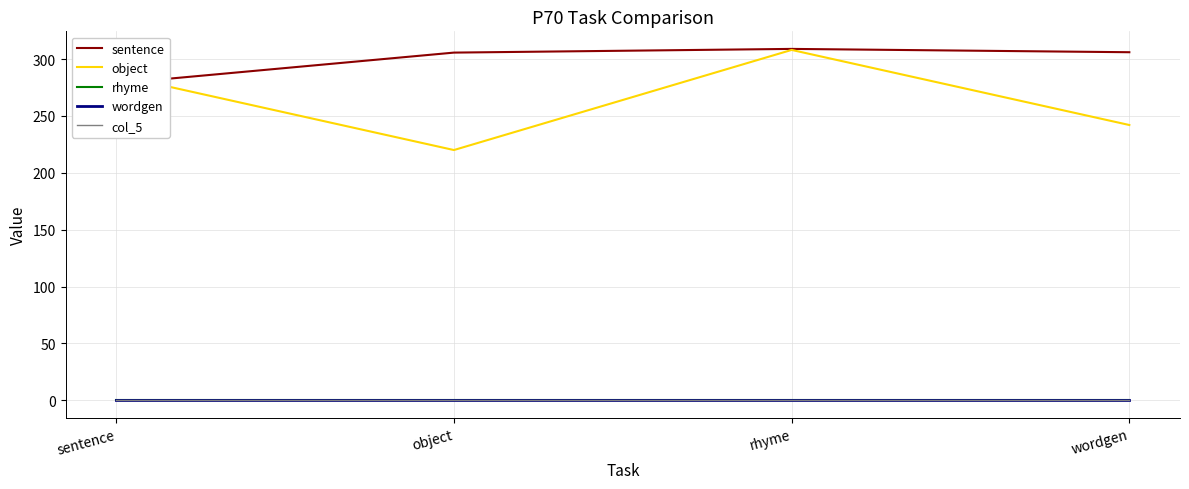

List the series in order of their peak value, highest first.

sentence, object, rhyme, wordgen, col_5